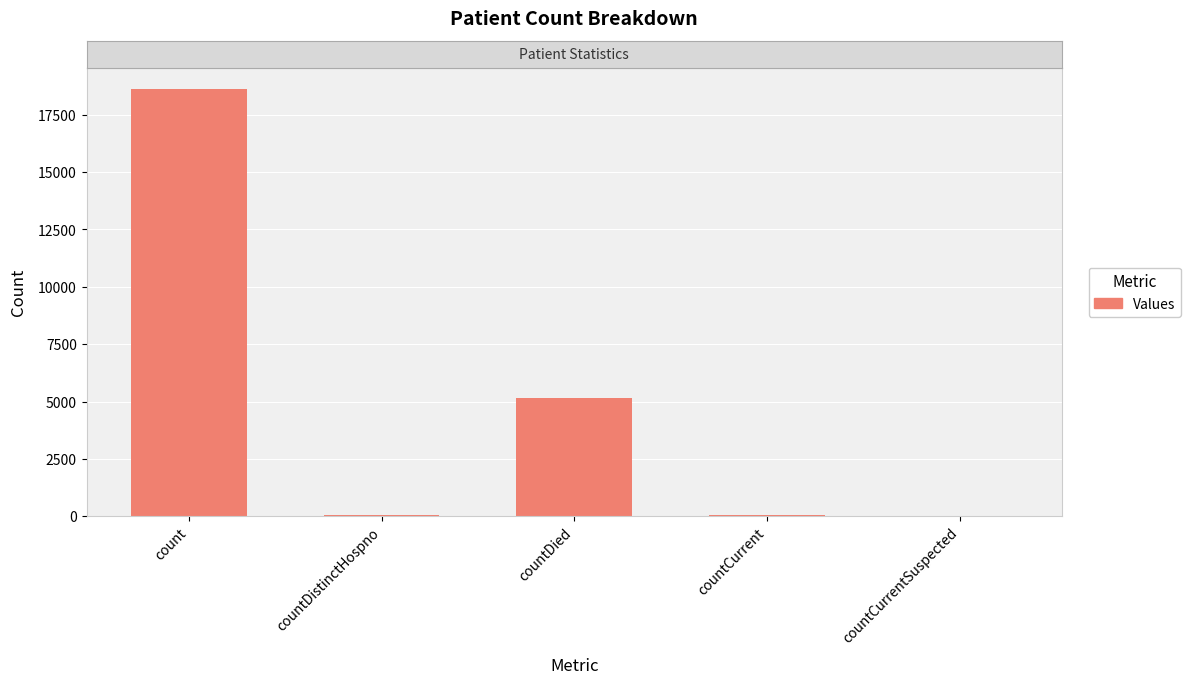

What is the approximate value at countDistinctHospno?

40